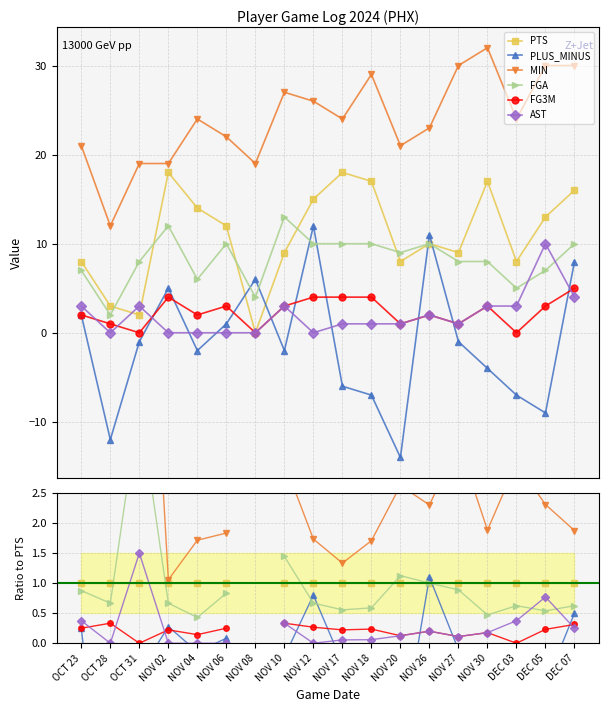

What is the value of the FG3M point at the 9th from the left?

0.3